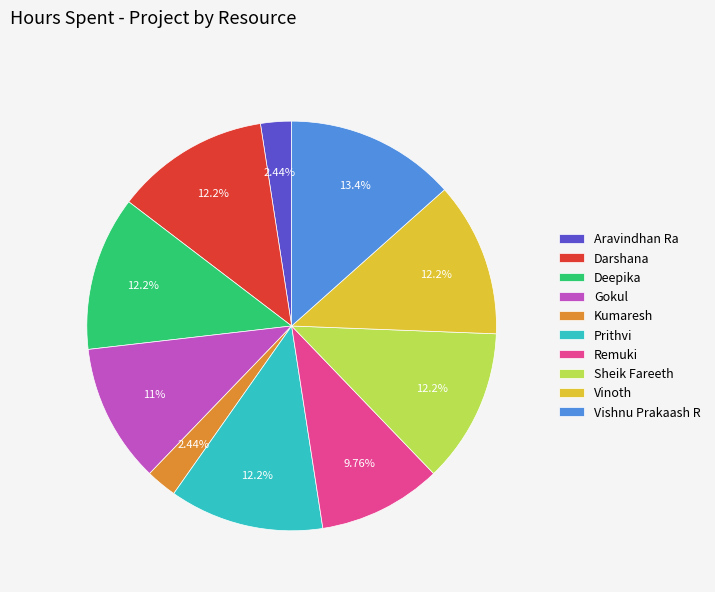

Is it true that Vinoth is 12% of the pie?

True